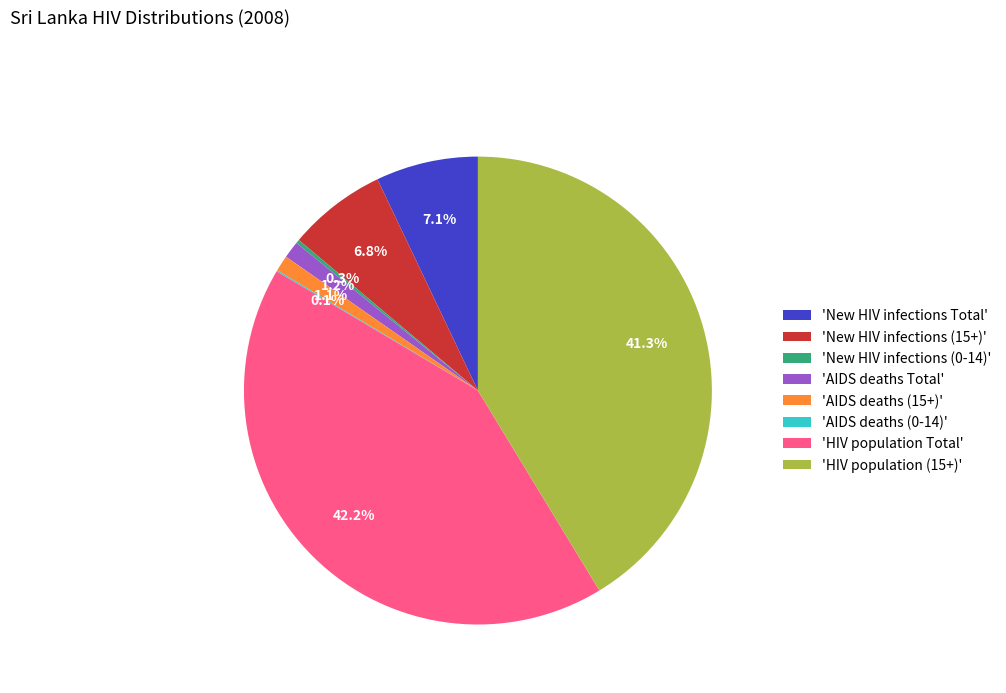

To the nearest percent, what is the average slice percentage?

12%